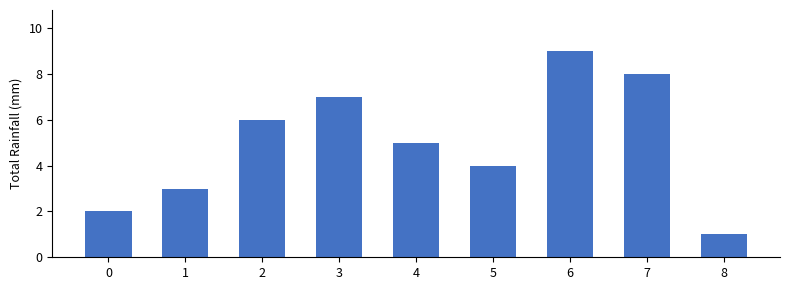

Reading left to right, extract all data points from this chart.

0=2	1=3	2=6	3=7	4=5	5=4	6=9	7=8	8=1